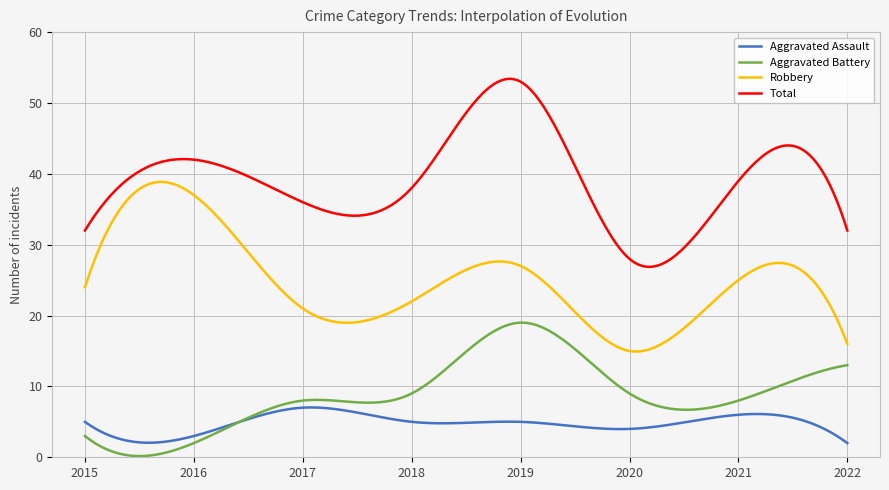

How many lines are shown in the chart?

4